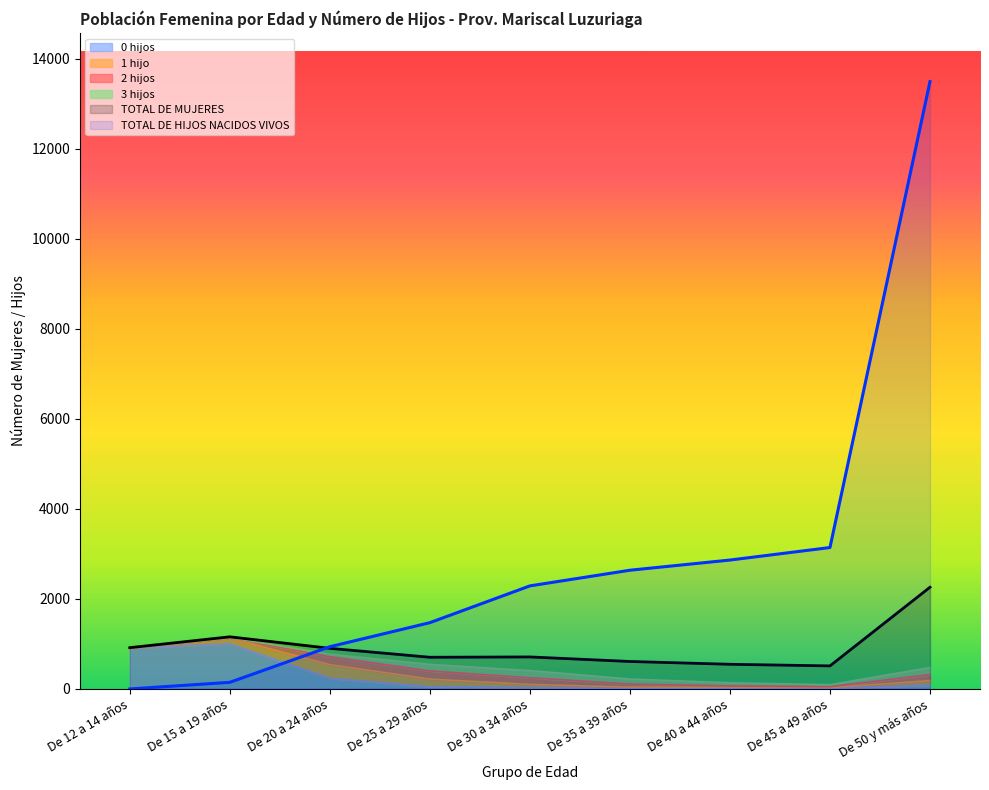

Which has a higher value, De 25 a 29 años or De 35 a 39 años?

De 25 a 29 años